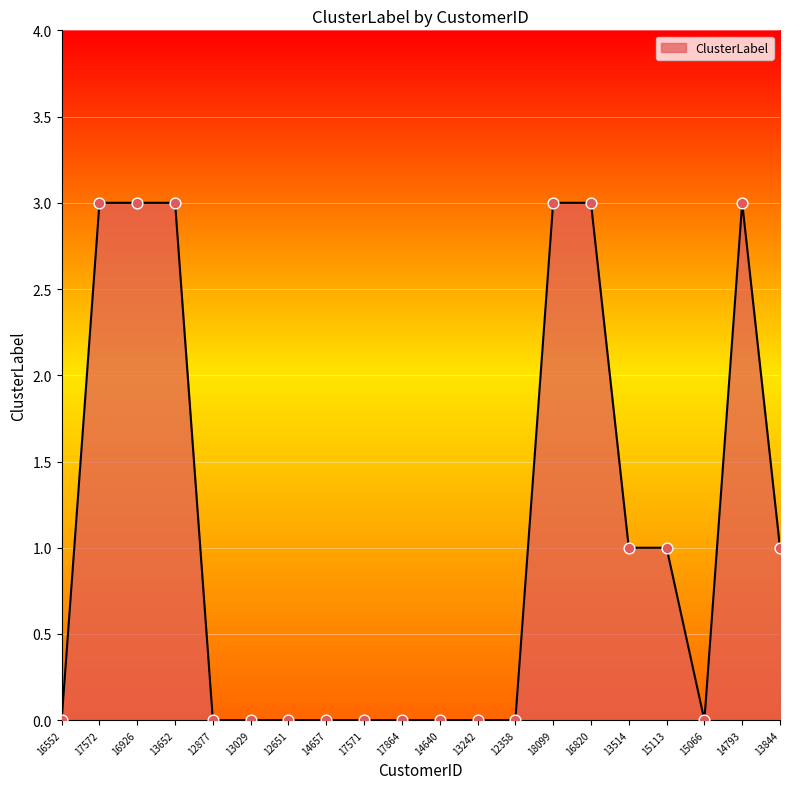

What is the ratio of the value at 16926 to the value at 13652?

1.0